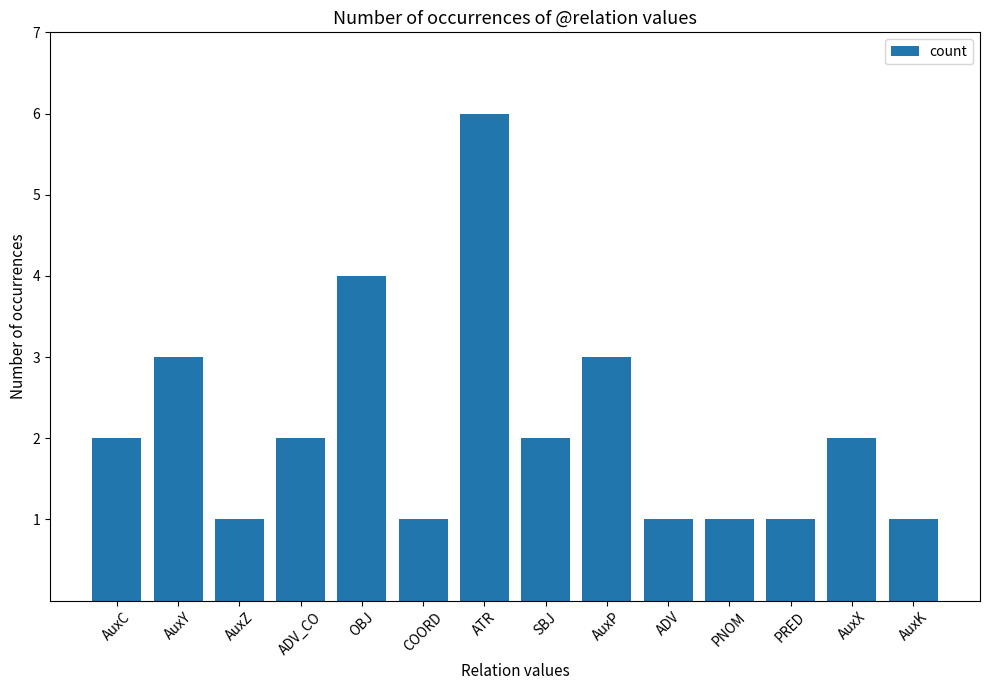

Are the bars grouped side by side (vs. stacked)?

No